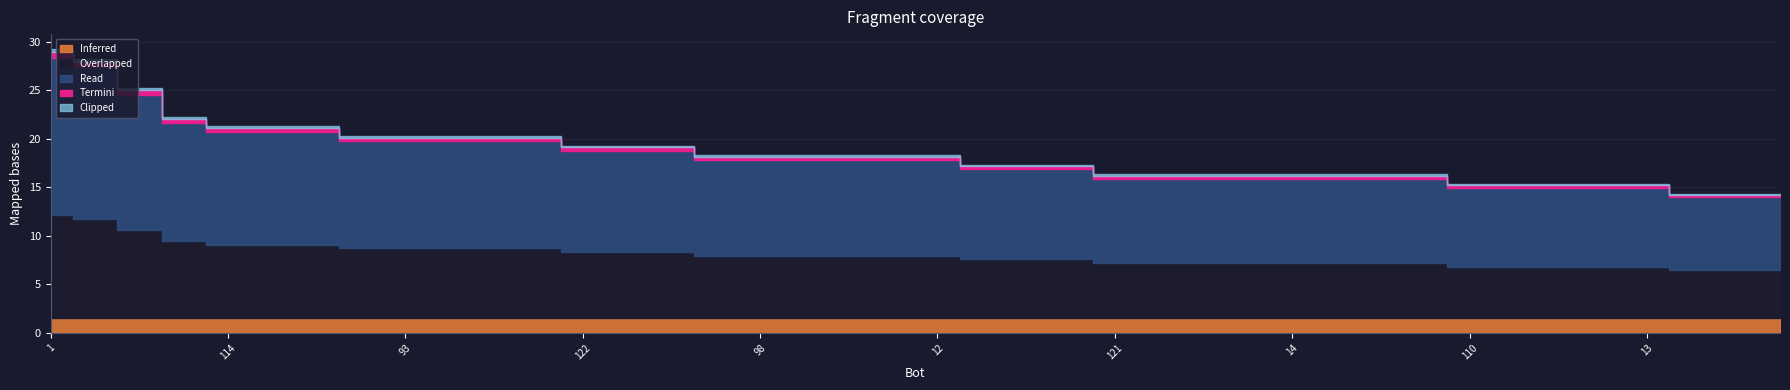

Reading right to left, what are all the values shown in this chart?

13	13	13	14	14	14	14	14	15	15	15	15	15	15	15	15	16	16	16	17	17	17	17	17	17	18	18	18	19	19	19	19	19	20	20	20	21	24	27	28